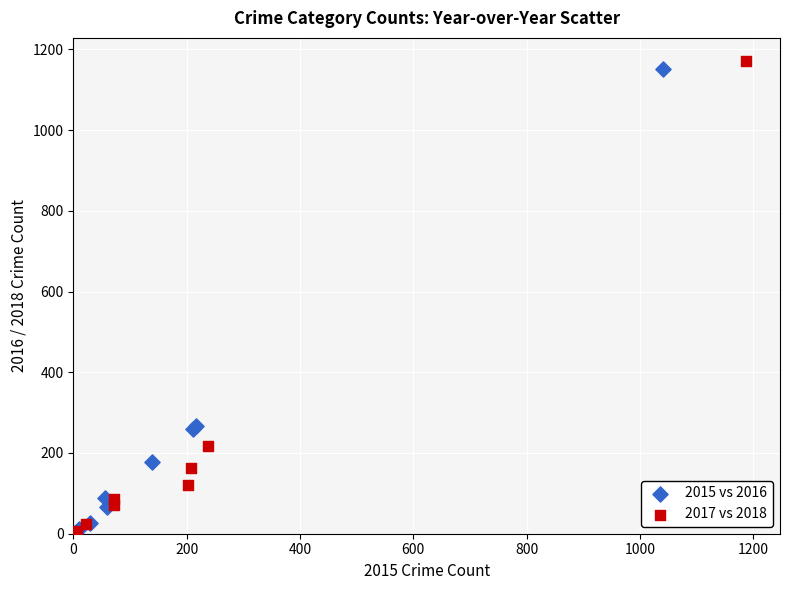

Which series reaches the maximum Y coordinate?

2017 vs 2018